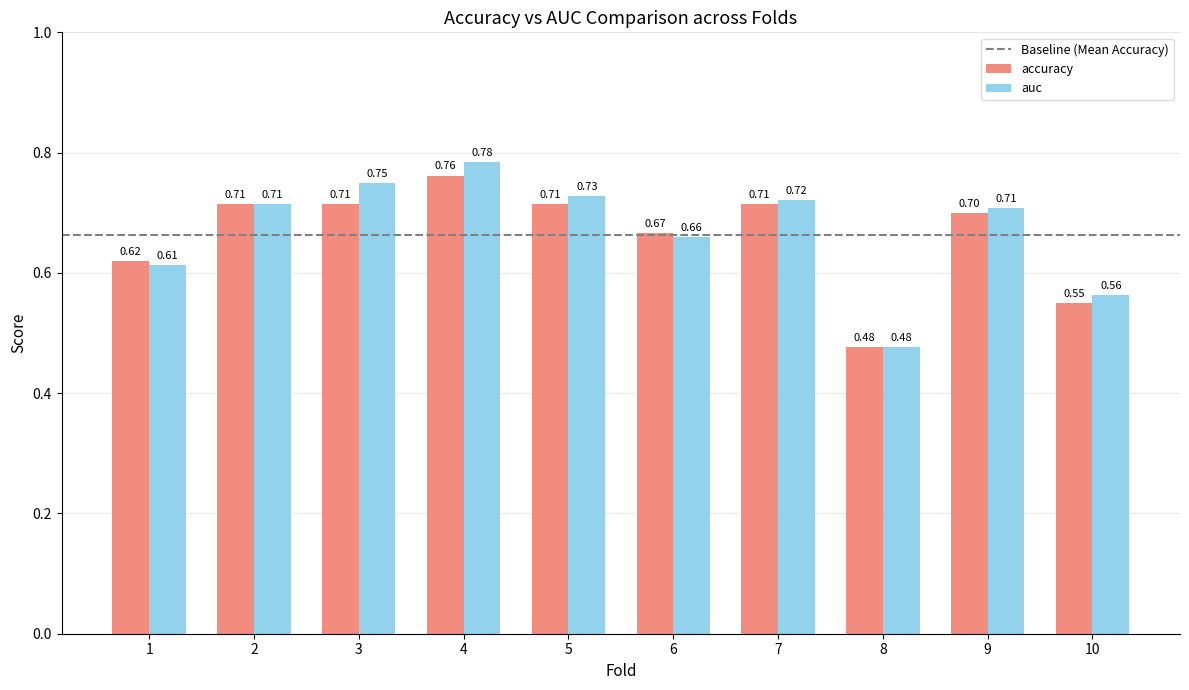

List the series in order of their overall mean, lowest first.

accuracy, auc